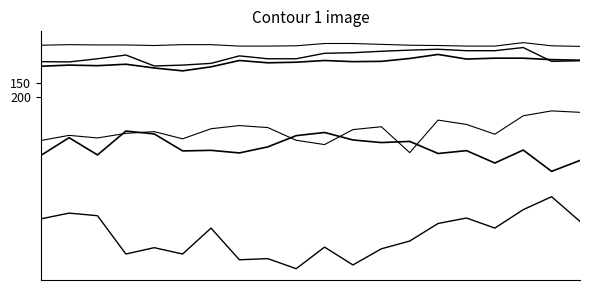

Does the chart display data point markers on the line(s)?

No